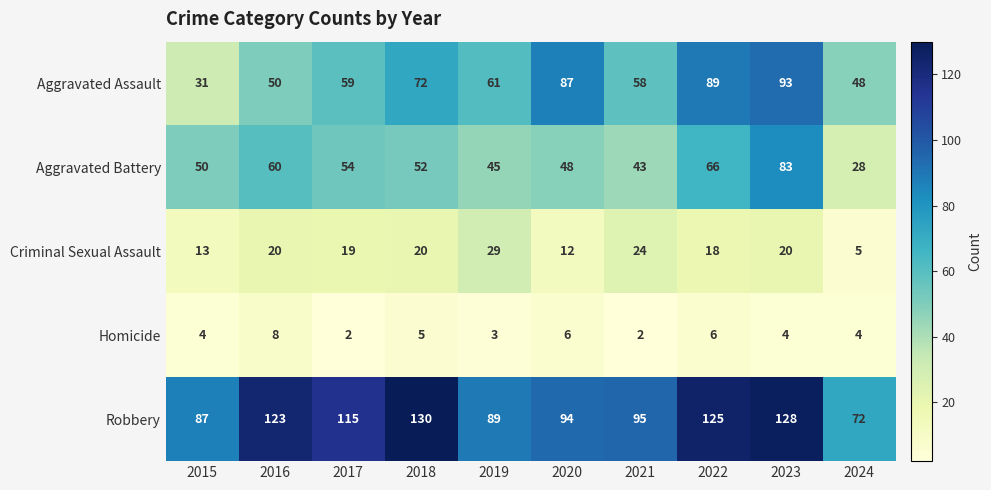

Read the Aggravated Assault value at 2018, to the nearest 10.

70